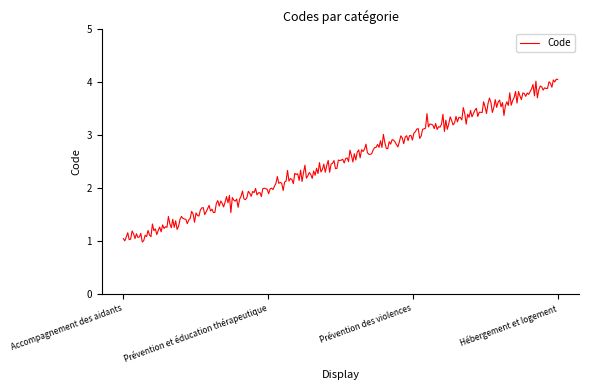

How many lines are shown in the chart?

1